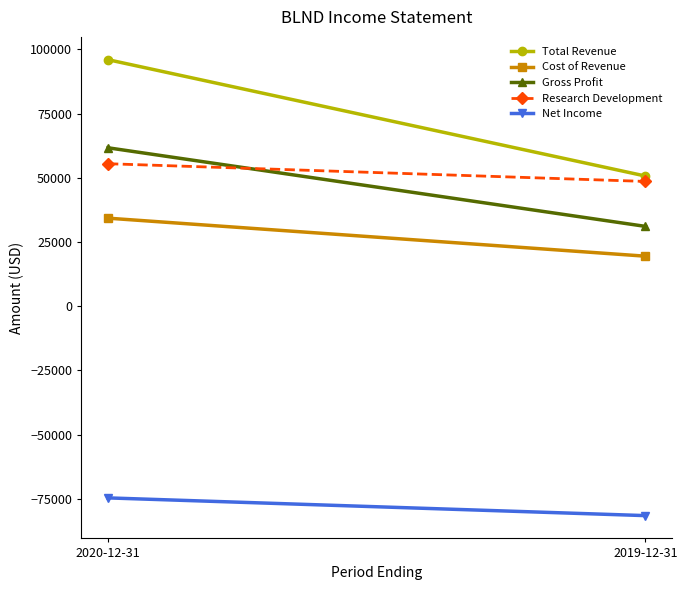

At which category is the sum across all series the highest?

2020-12-31